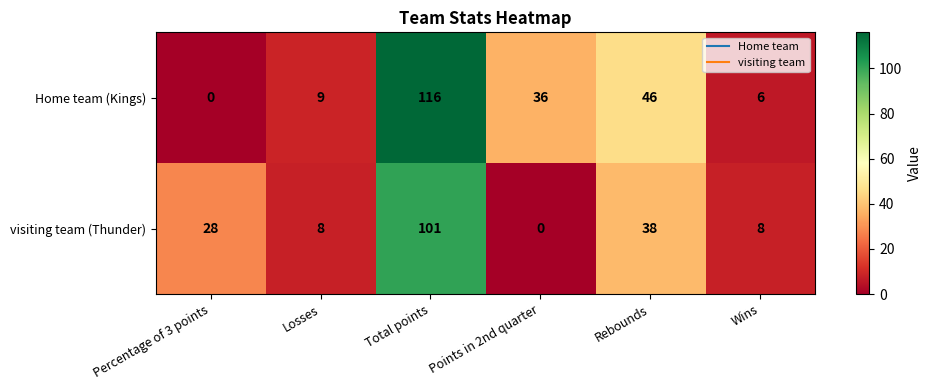

List the series in order of their peak value, lowest first.

visiting team (Thunder), Home team (Kings)